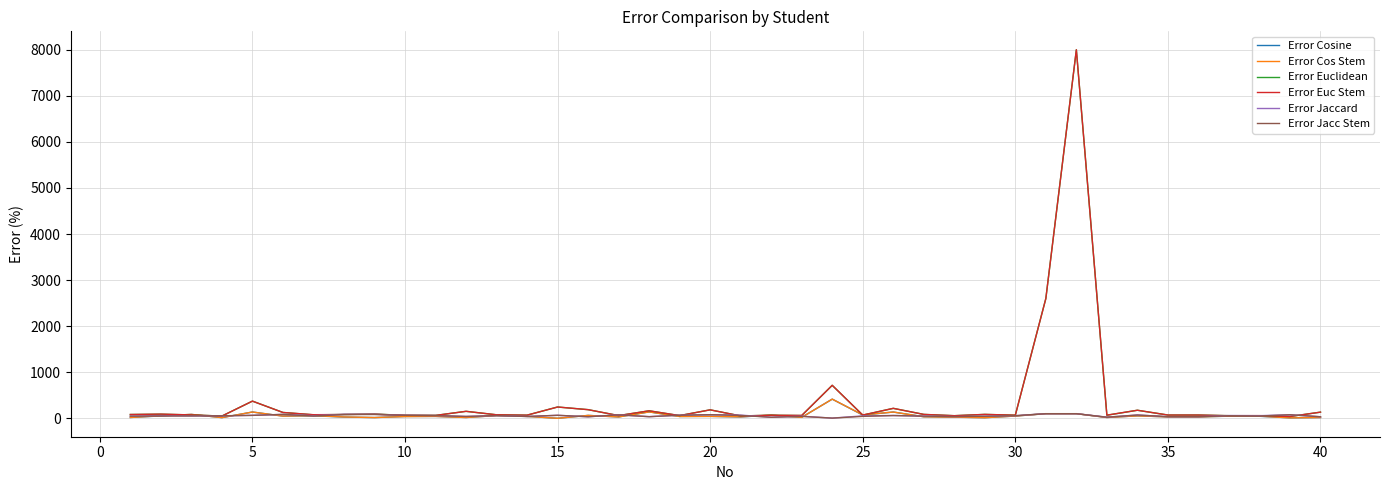

What is the highest value of the Error Euc Stem series?

8000.0